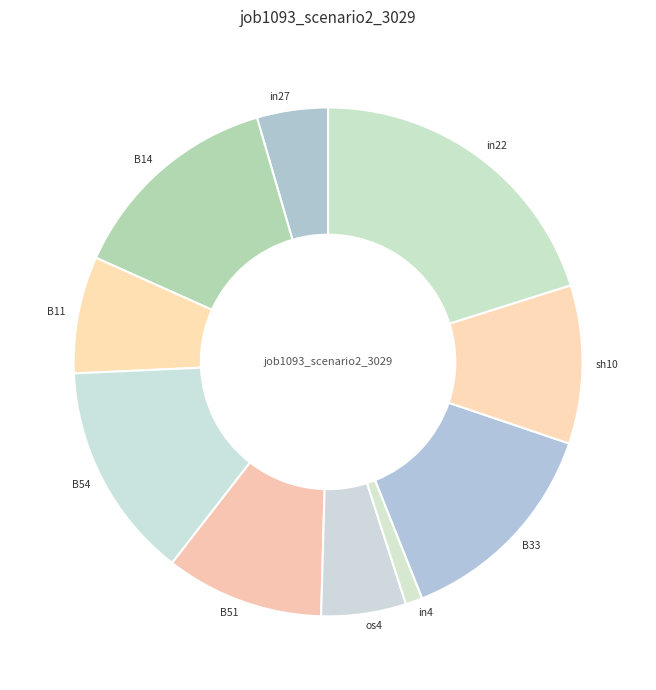

Is it true that B33 is 19% of the pie?

False